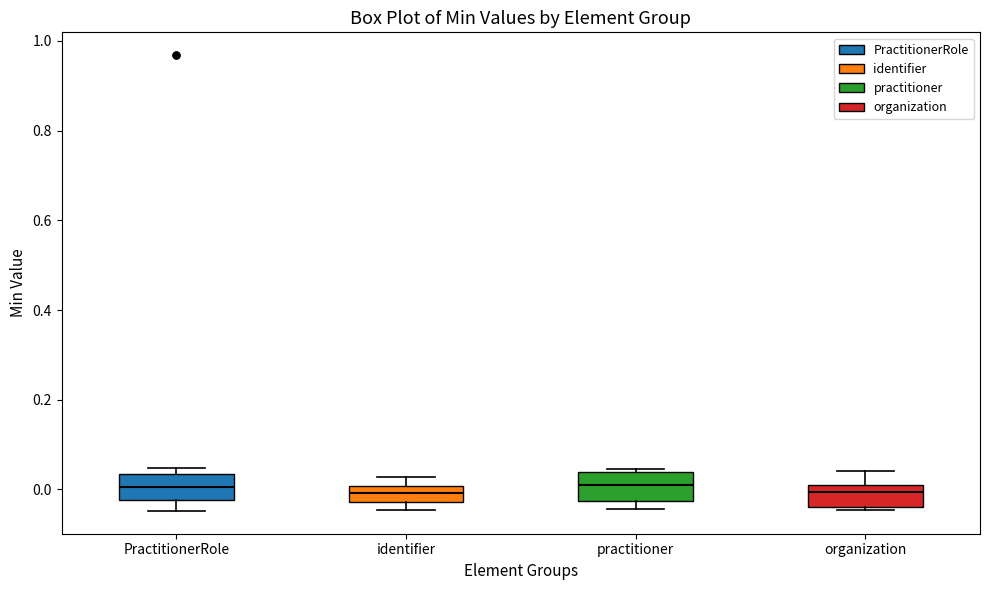

Reading left to right, transcribe this box plot: for each box, give where its median line is, the range the box spans, and where its two whiskers end, as read against the y-axis. The values are not printed on the chart, so give them approximately, as read against the axis.

PractitionerRole: median 0.00, box -0.02 to 0.04, whiskers -0.04 to 0.04 (just above the box's upper edge)
identifier: median 0.00 (inside the box), box -0.02 to 0.00, whiskers -0.04 to 0.02
practitioner: median 0.02, box -0.02 to 0.04, whiskers -0.04 to 0.04 (just above the box's upper edge)
organization: median 0.00 (just below the box's upper edge), box -0.04 to 0.00, whiskers -0.04 (just below the box's lower edge) to 0.04